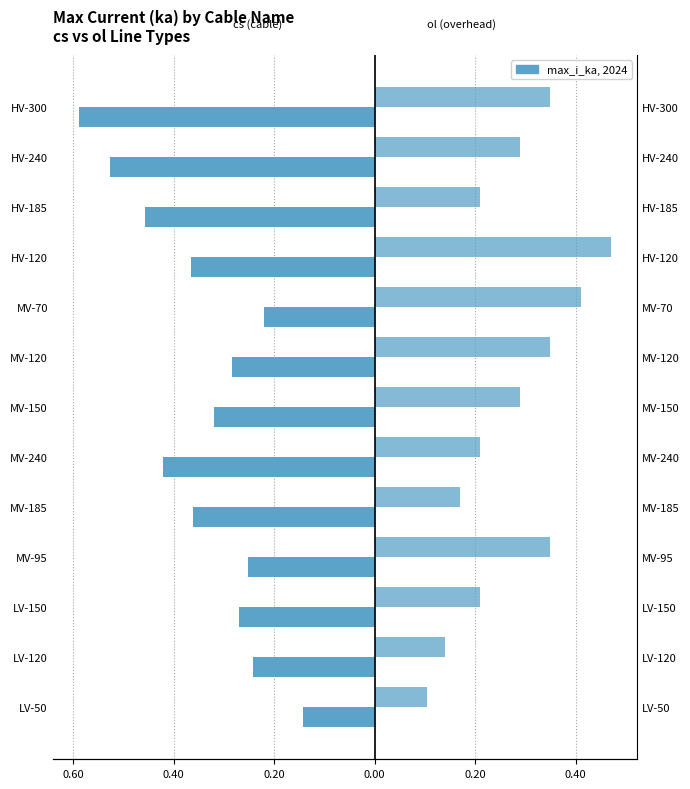

Reading left to right, extract all data points from this chart.

cs (cable): -0.1	-0.2	-0.3	-0.3	-0.4	-0.4	-0.3	-0.3	-0.2	-0.4	-0.5	-0.5	-0.6
ol (overhead): 0.1	0.1	0.2	0.3	0.2	0.2	0.3	0.3	0.4	0.5	0.2	0.3	0.3